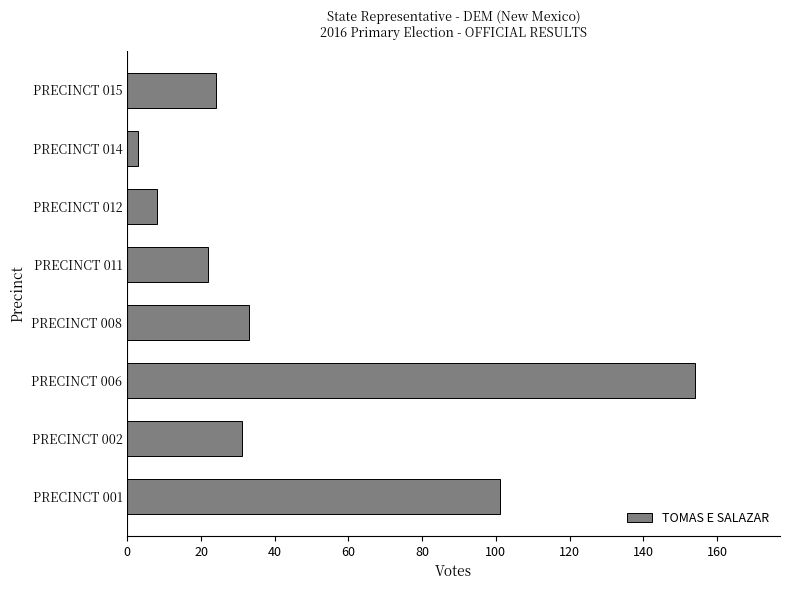

What is the minimum value shown in the chart?

3